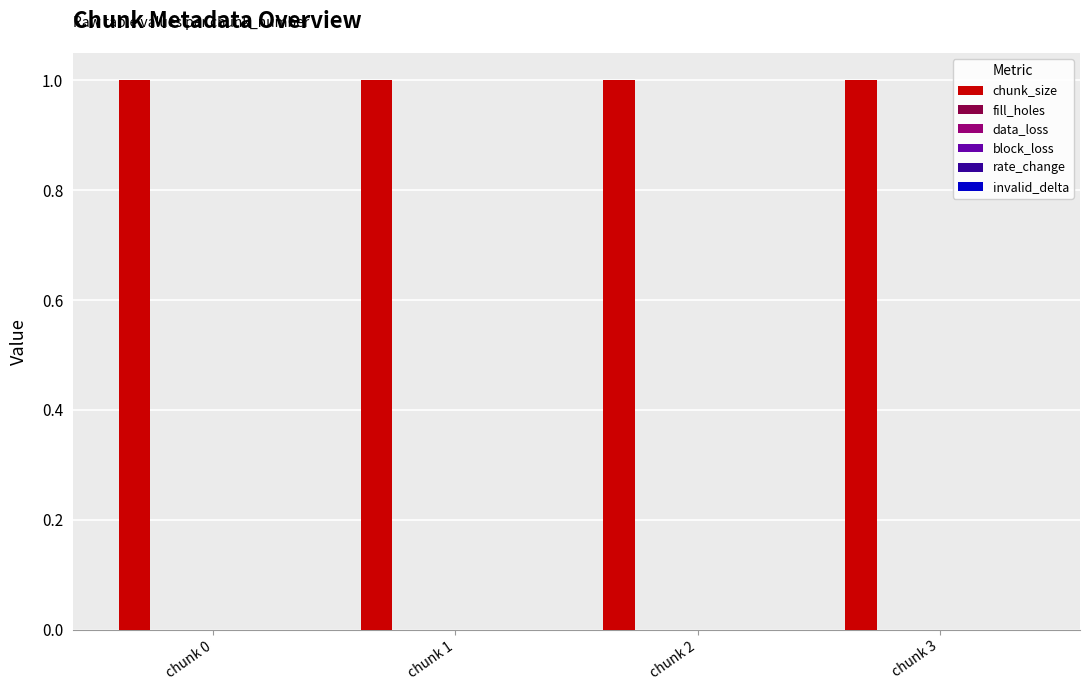

How many bars are there in total?

24